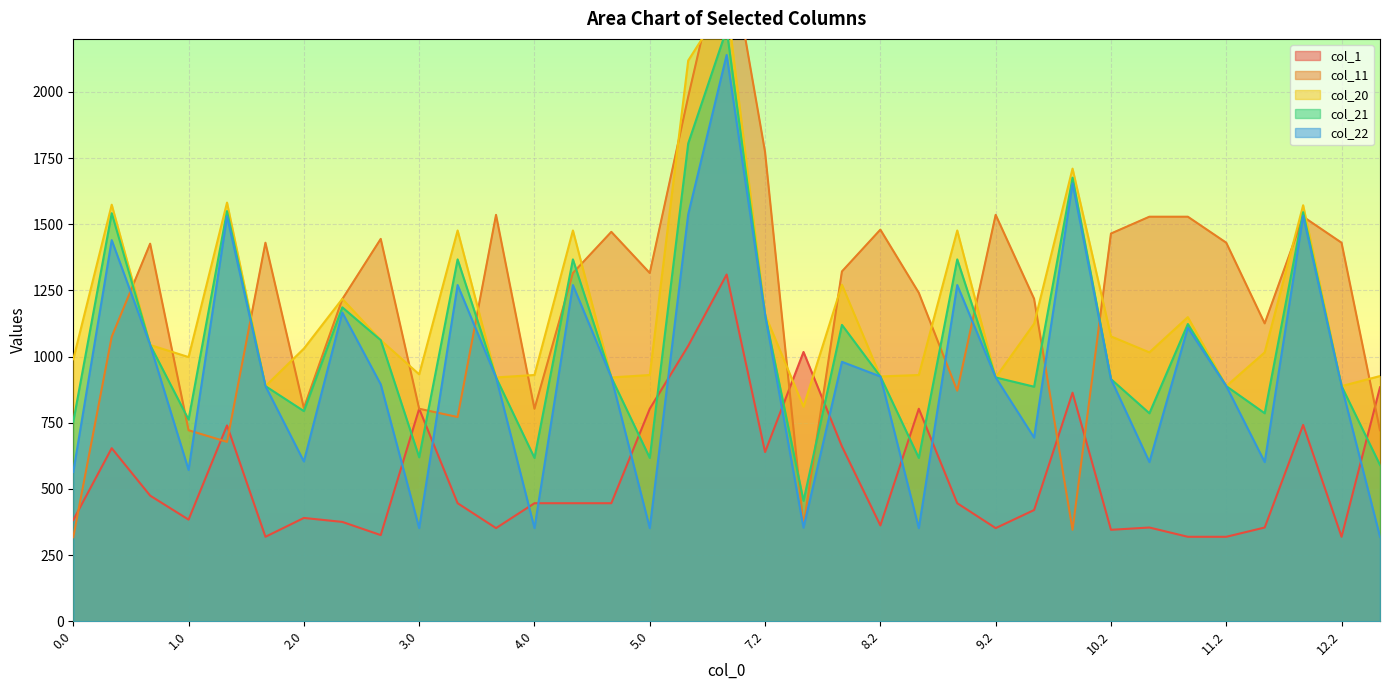

What is the label of the 25th point from the left?

9.2